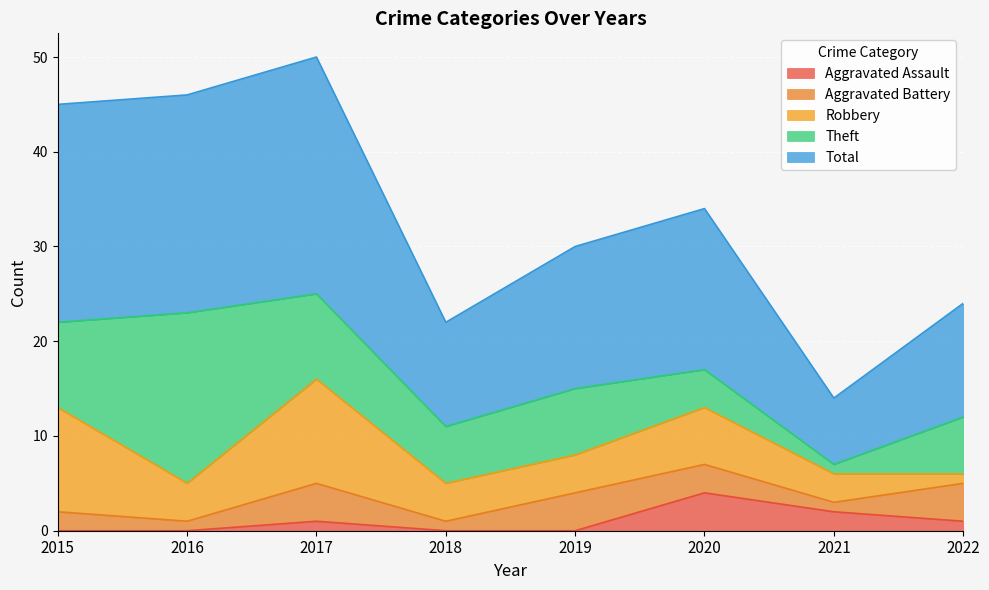

Reading left to right, transcribe all the data shown in this chart.

Aggravated Assault: 0	0	1	0	0	4	2	1
Aggravated Battery: 2	1	4	1	4	3	1	4
Robbery: 11	4	11	4	4	6	3	1
Theft: 9	18	9	6	7	4	1	6
Total: 23	23	25	11	15	17	7	12